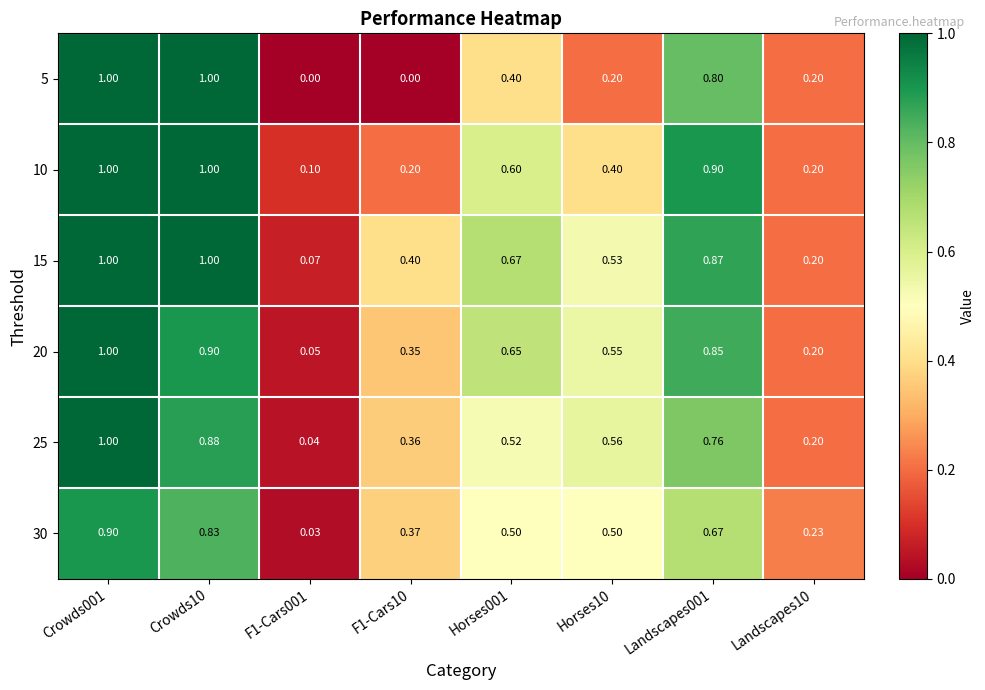

Is the value of 10 at F1-Cars10 greater than the value of 25 at Horses001?

No